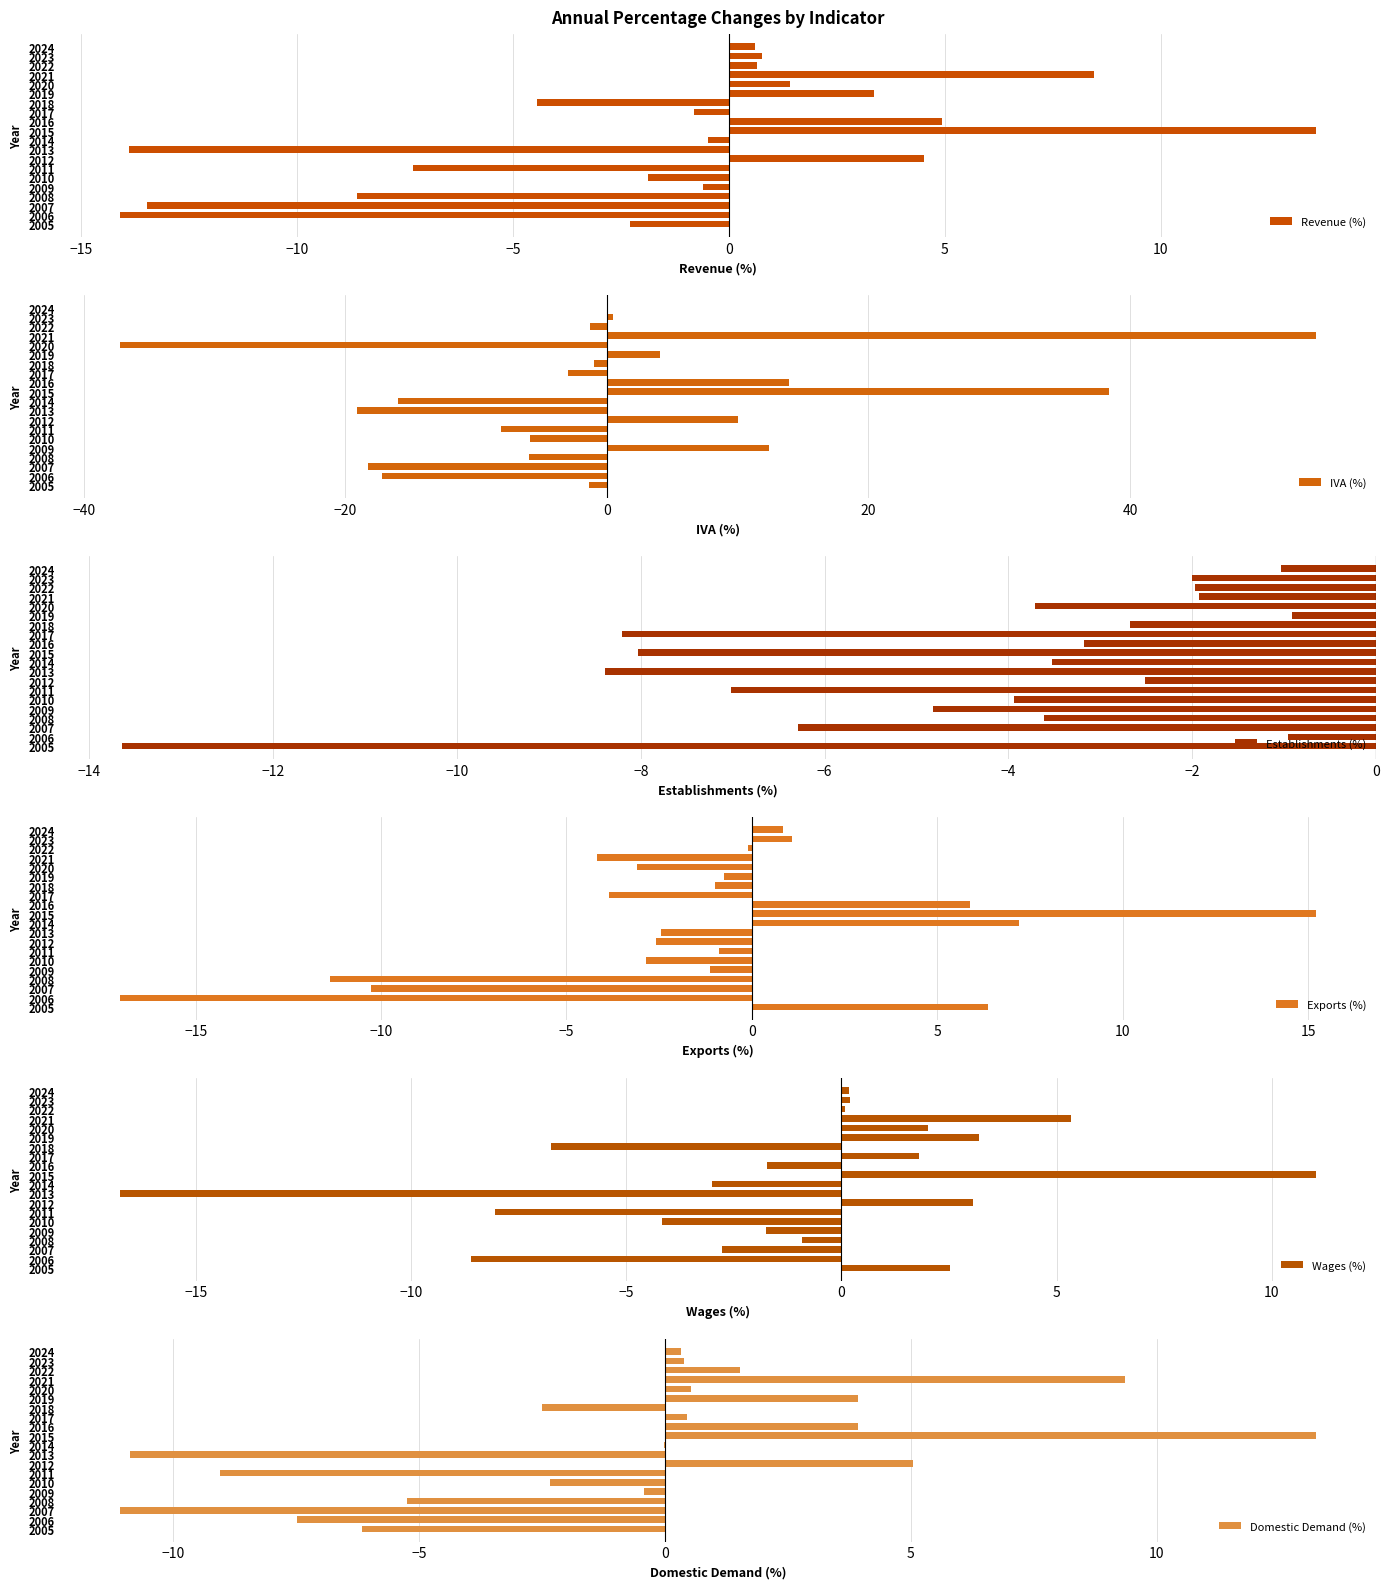

The Exports (%) series shows -10.3 at 2007. True or false?

True